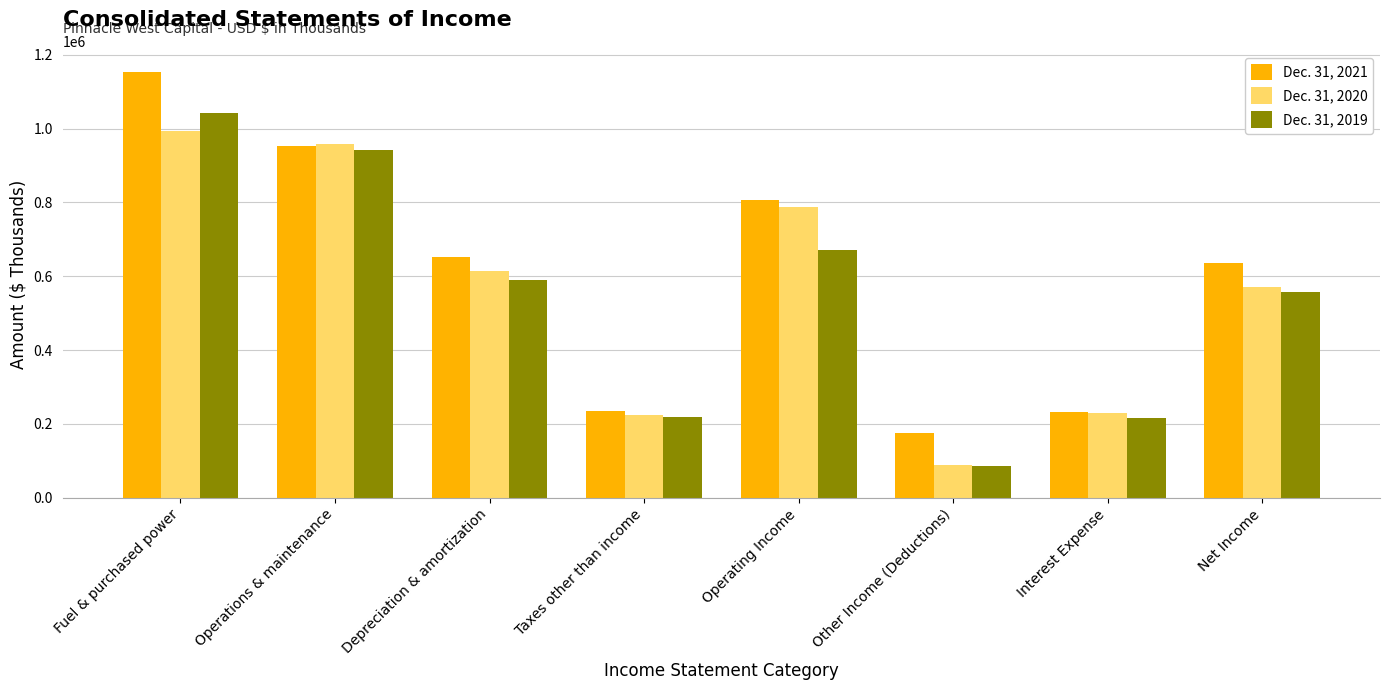

Rank the series by their maximum value, from lowest to highest.

Dec. 31, 2020, Dec. 31, 2019, Dec. 31, 2021